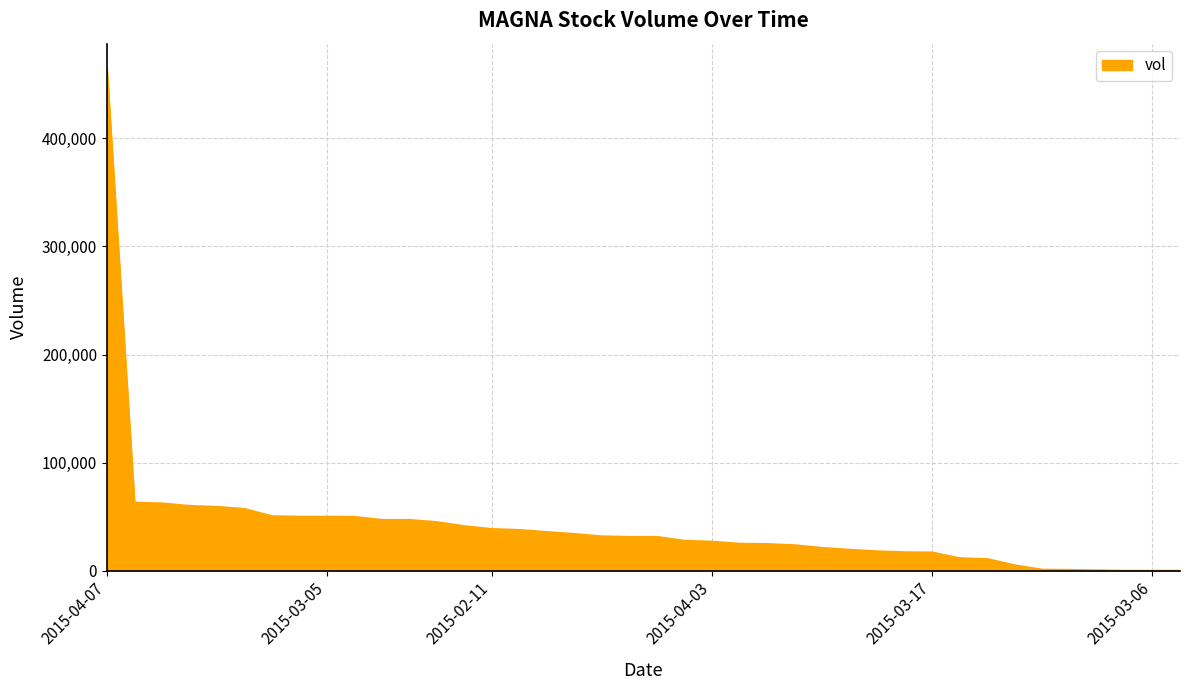

What is the greatest value displayed?

464400